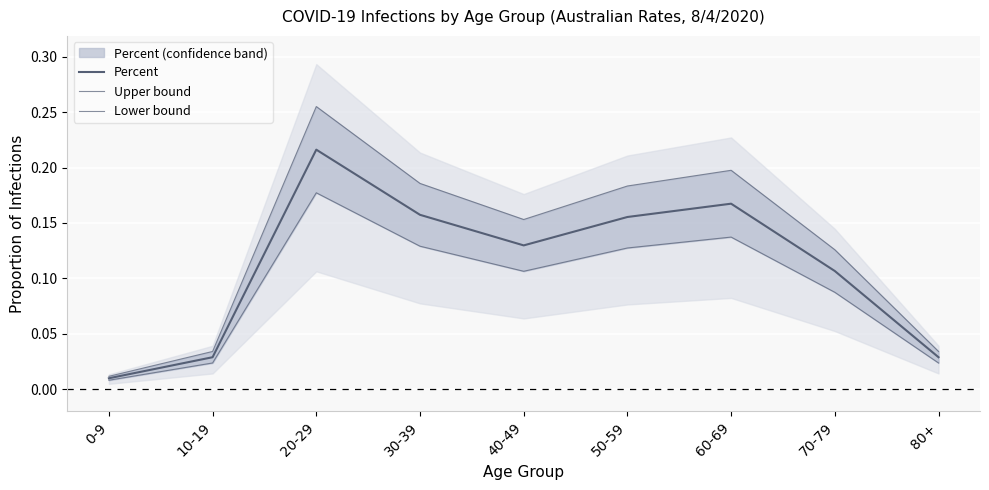

Is it true that Lower bound equals 0.0 at 30-39?

False